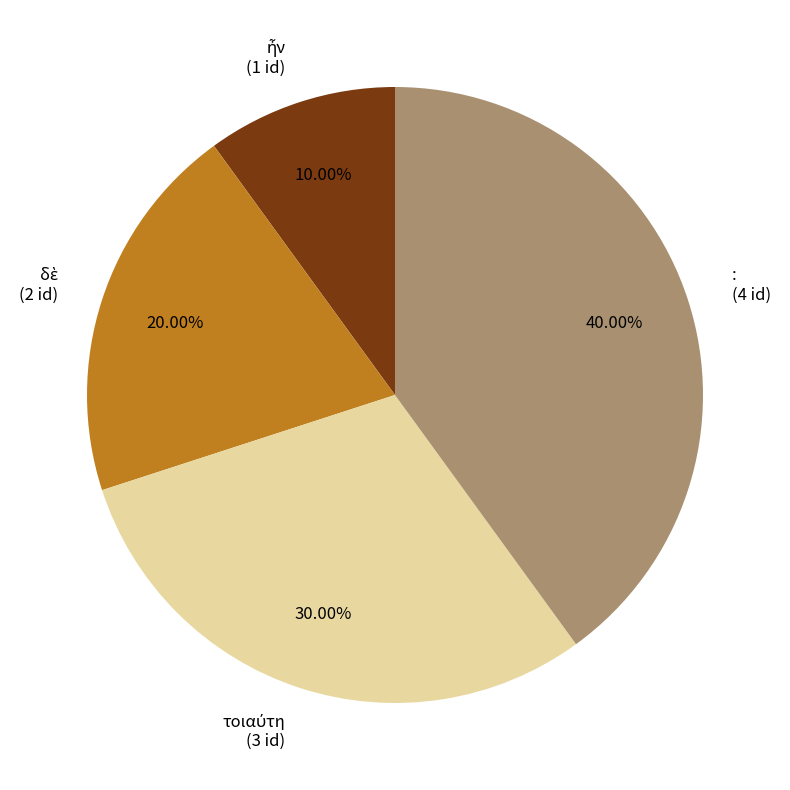

How many segments does this pie chart have?

4